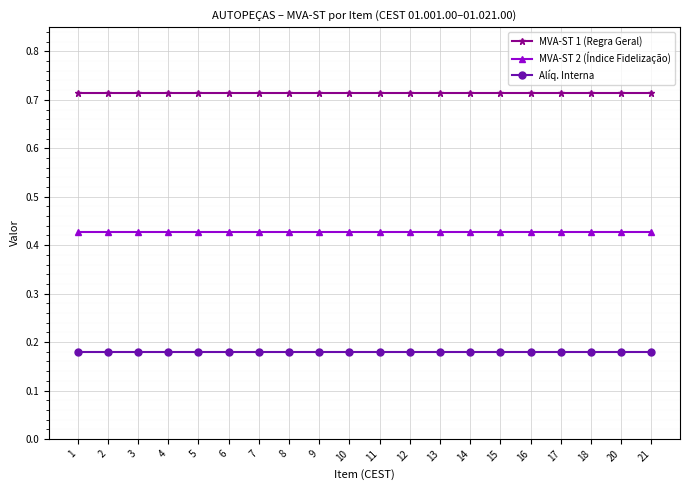

List the series in order of their overall mean, highest first.

MVA-ST 1 (Regra Geral), MVA-ST 2 (Índice Fidelização), Alíq. Interna